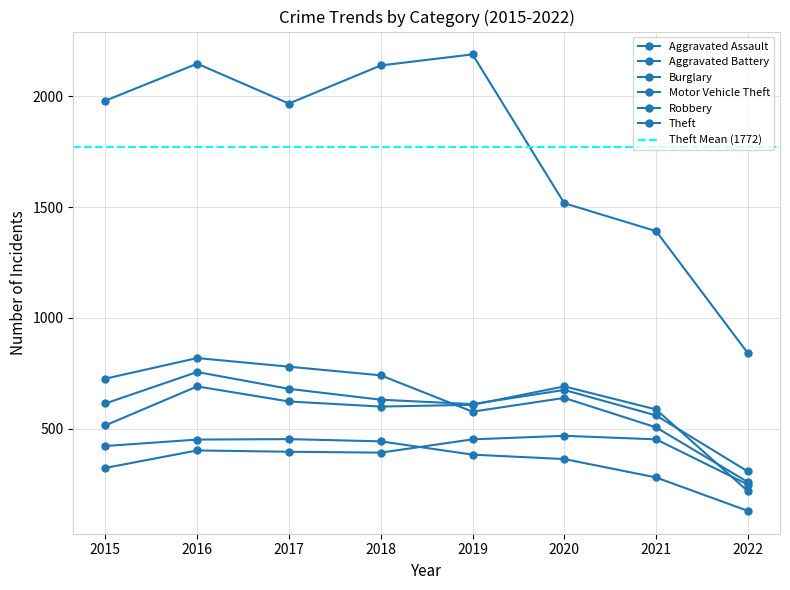

Which category has the lowest value in the Aggravated Assault series?

2022